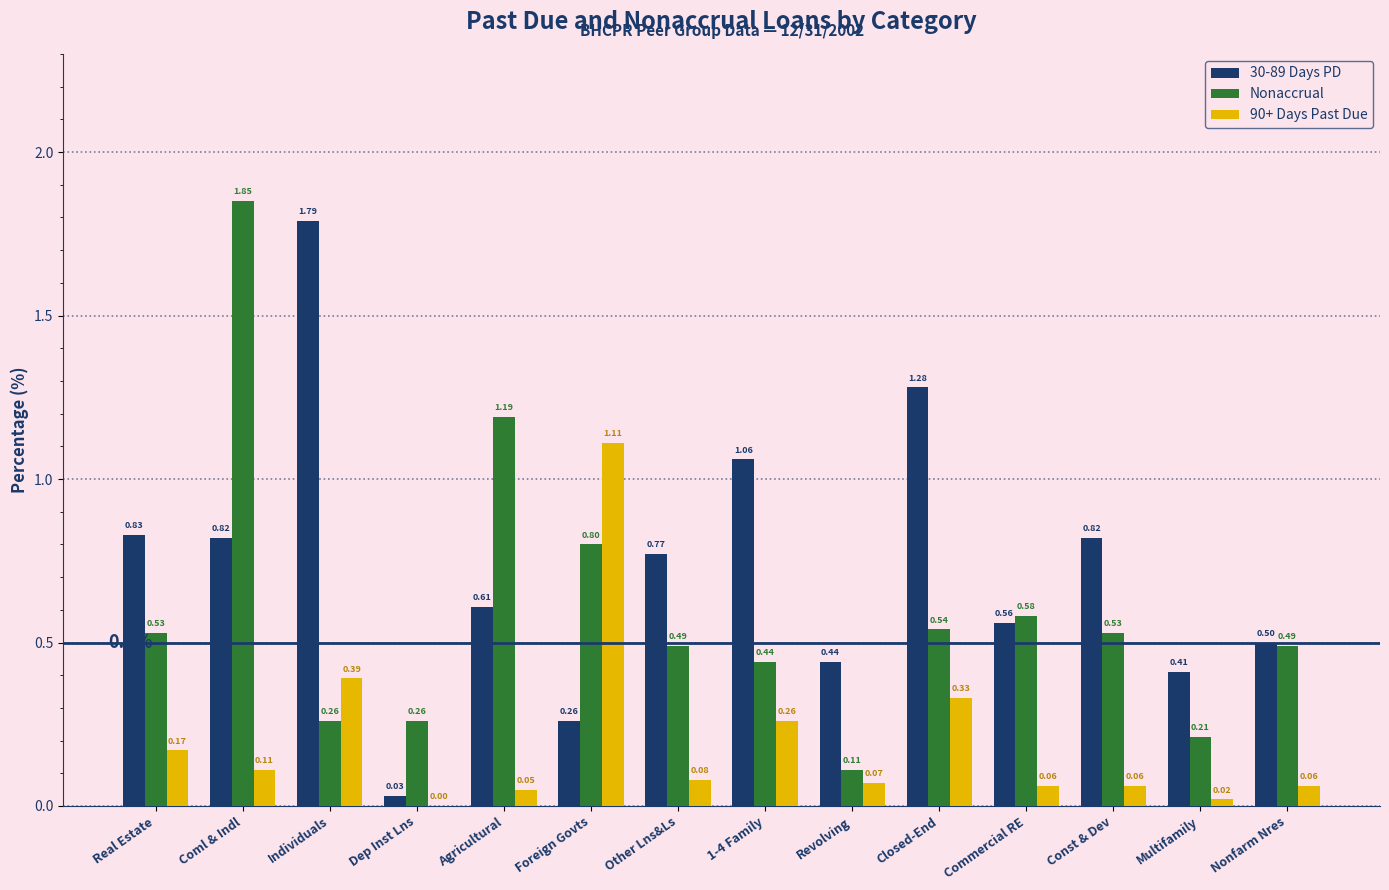

Which series changed the most between Real Estate and Coml & Indl?

Nonaccrual